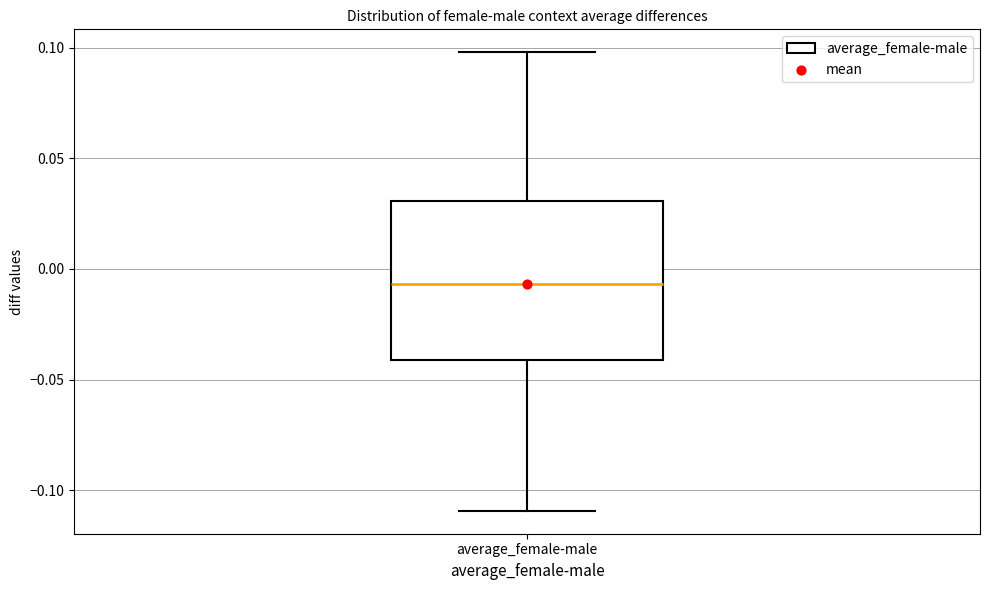

Read this box plot against the y-axis: the position of the median line, the range covered by the box, and the ends of both whiskers. The values are not printed on the chart, so give them approximately, as read against the axis.

median -0.005, box -0.040 to 0.030, whiskers -0.110 to 0.100